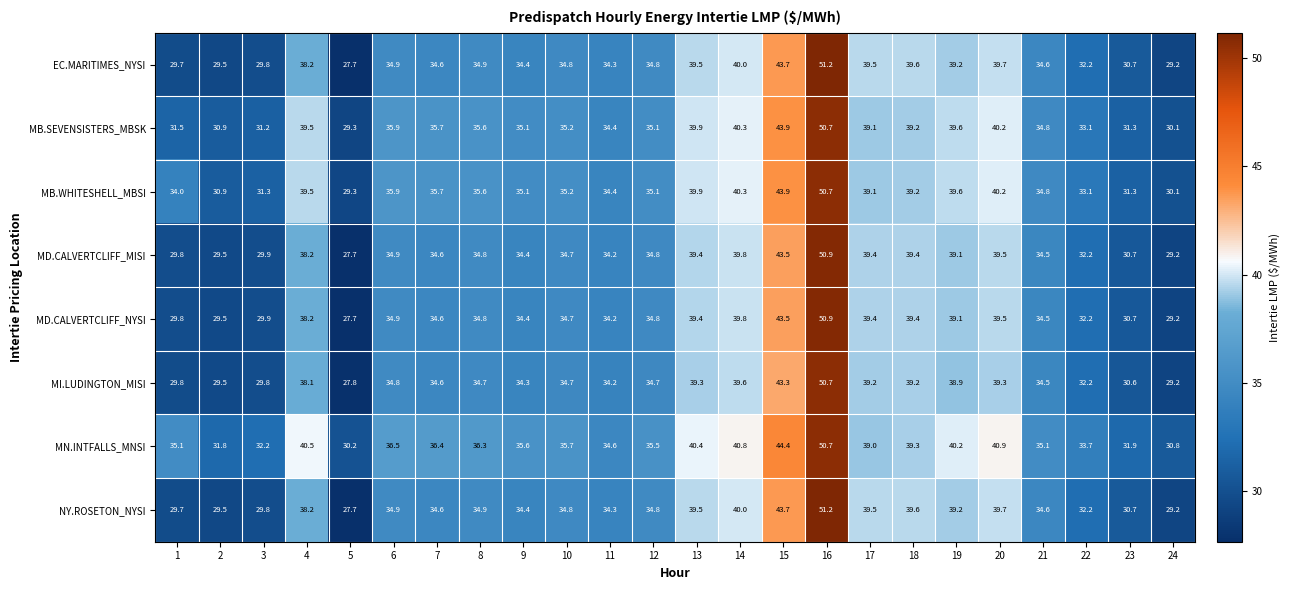

True or false: MN.INTFALLS_MNSI has a value of 60.8 at 6.

False